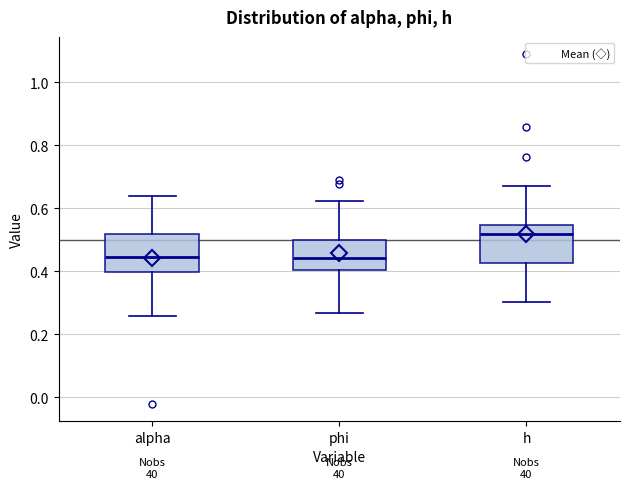

Reading left to right, read every box against the y-axis: the position of its median line, the range the box covers, and the ends of its whiskers. The values are not printed on the chart, so give them approximately, as read against the axis.

alpha: median 0.44, box 0.40 to 0.52, whiskers 0.26 to 0.64
phi: median 0.44, box 0.40 to 0.50, whiskers 0.26 to 0.62
h: median 0.52, box 0.42 to 0.54, whiskers 0.30 to 0.68